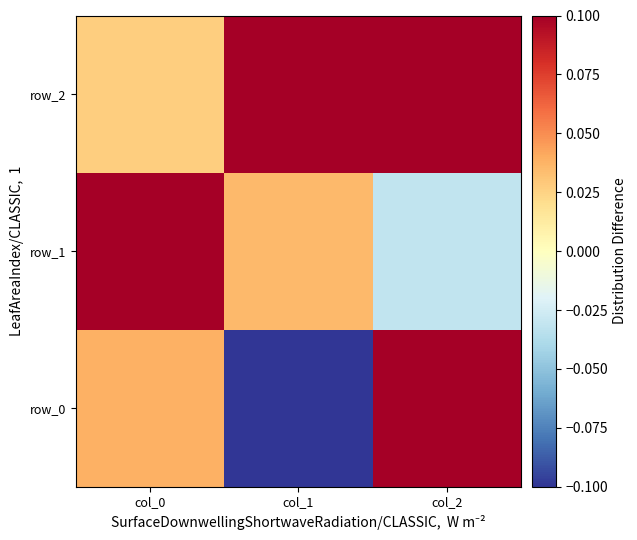

Which label corresponds to the smallest value in the chart?

col_1